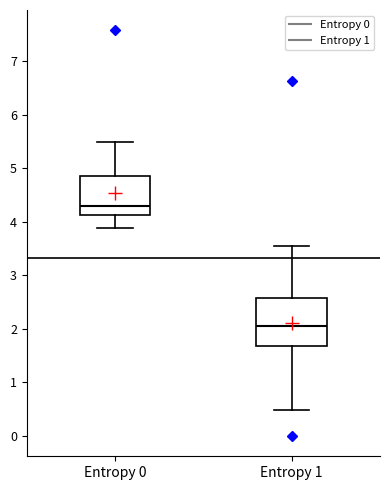

Reading left to right, transcribe this box plot: for each box, give where its median line is, the range the box spans, and where its two whiskers end, as read against the y-axis. The values are not printed on the chart, so give them approximately, as read against the axis.

Entropy 0: median 4.3, box 4.1 to 4.9, whiskers 3.9 to 5.5
Entropy 1: median 2.1, box 1.7 to 2.6, whiskers 0.5 to 3.6